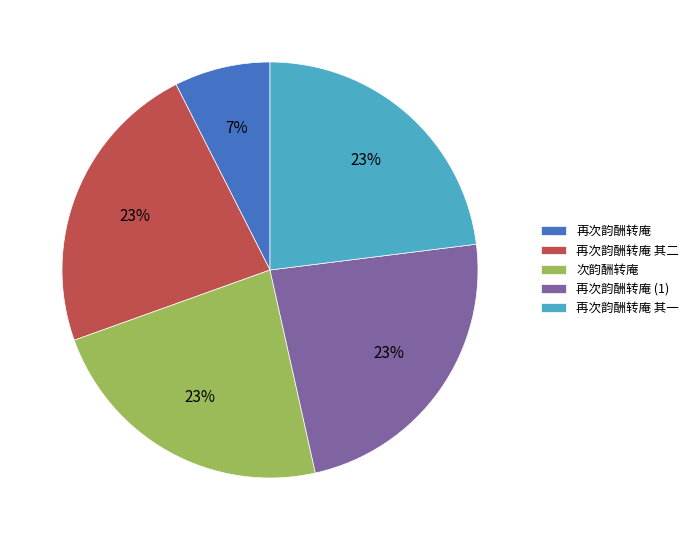

What is the smallest slice in the pie chart?

再次韵酬转庵